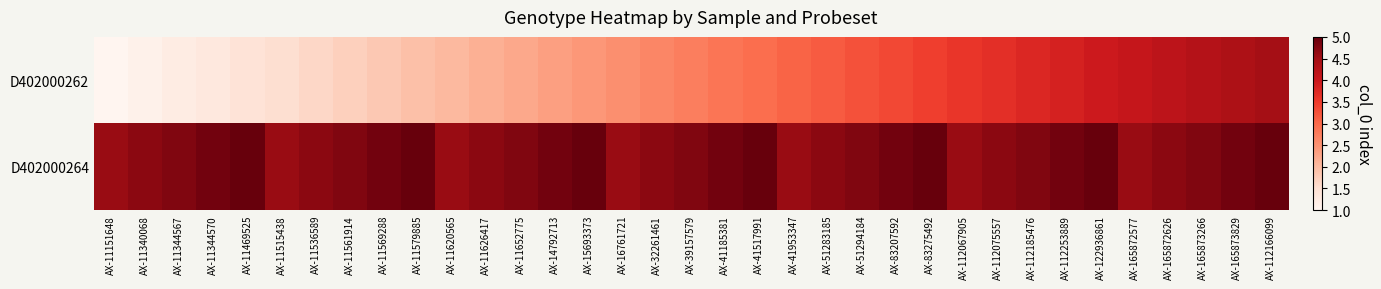

Which series has the largest total across all categories?

D402000264